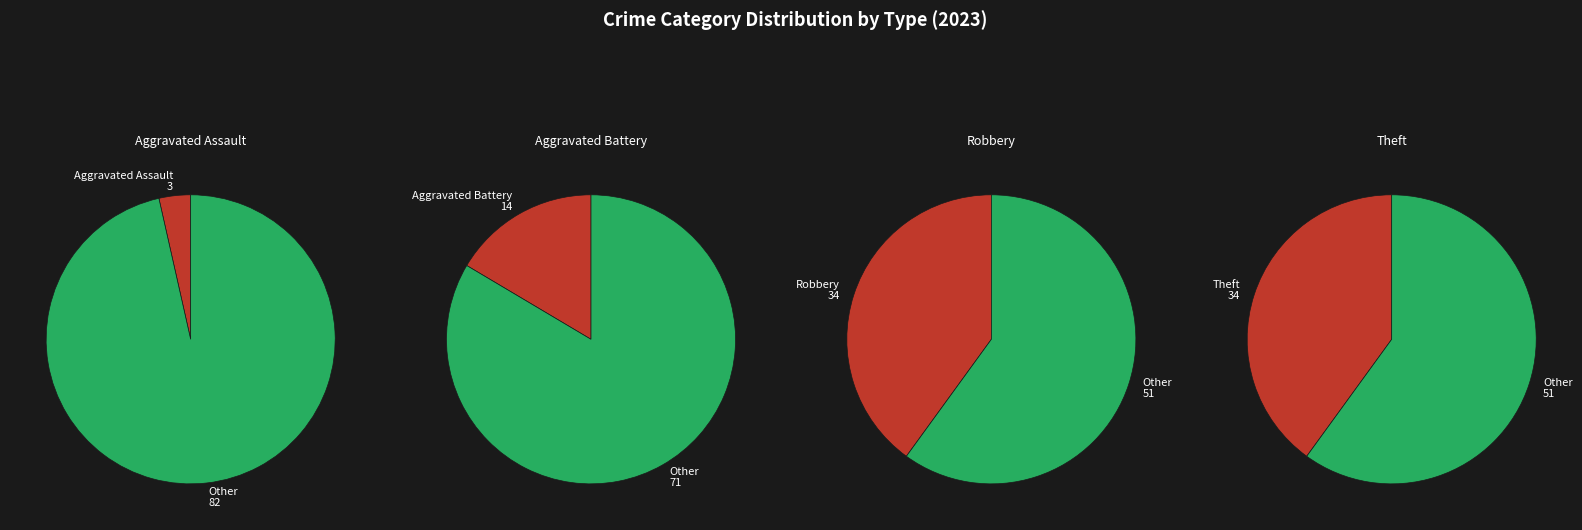

Between Aggravated Battery and Theft, which is larger?

Theft